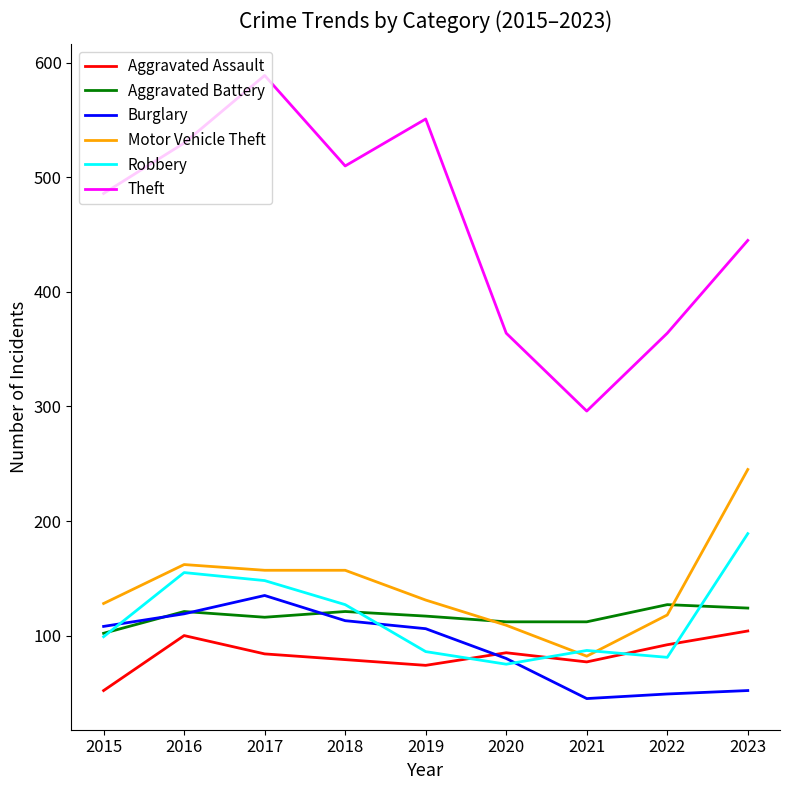

Is it true that Motor Vehicle Theft equals 60 at 2015?

False